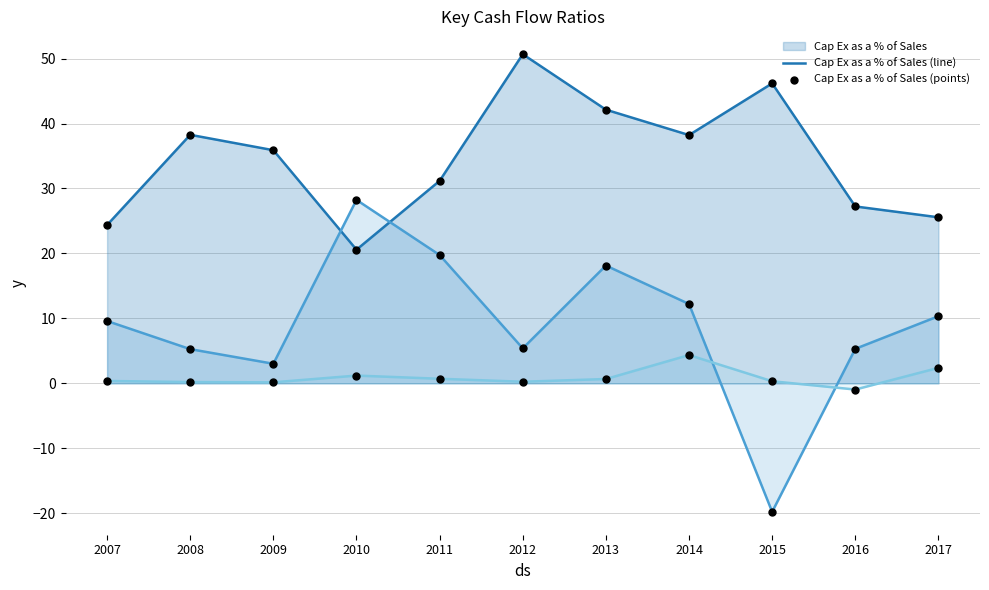

Is the value of Cap Ex as a % of Sales (line) at 2009 greater than the value of Free Cash Flow/Sales % (points) at 2015?

Yes